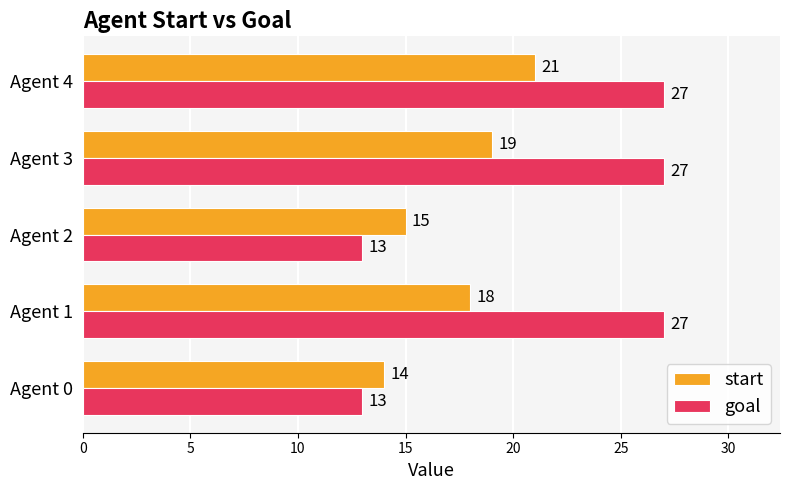

How many categories are shown in the chart?

5